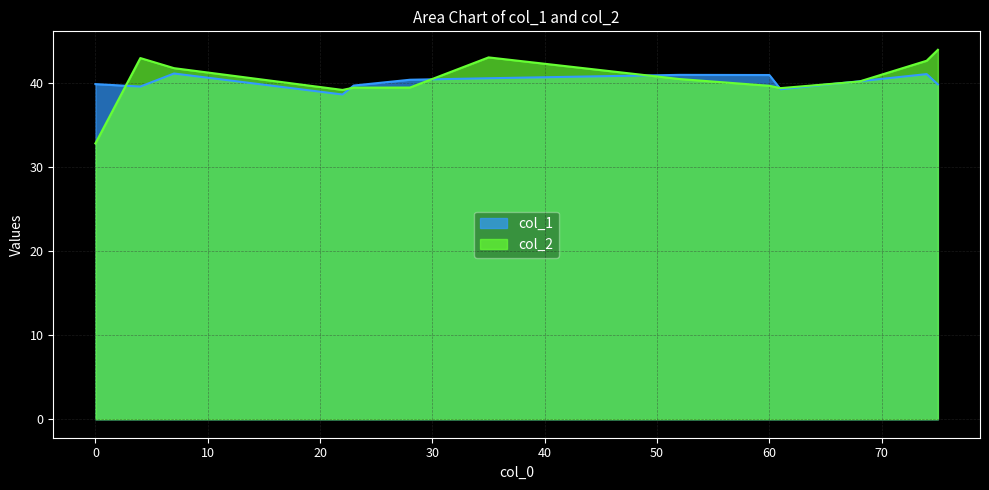

At which category is the sum across all series the highest?

75